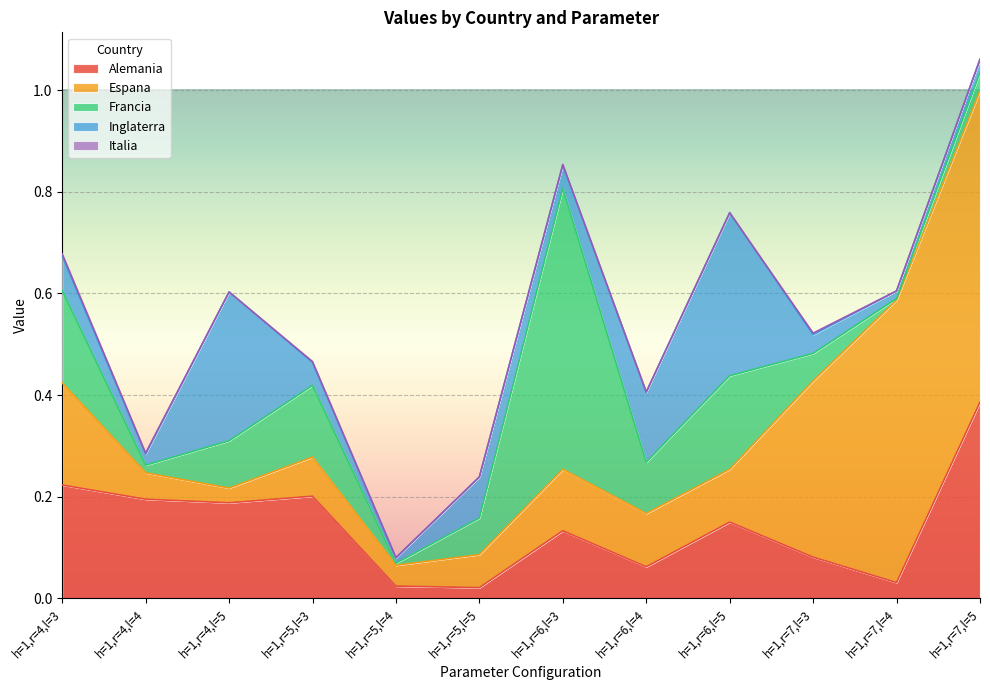

What is the spread (max minus min) of values at h=1,r=5,l=3?

0.2